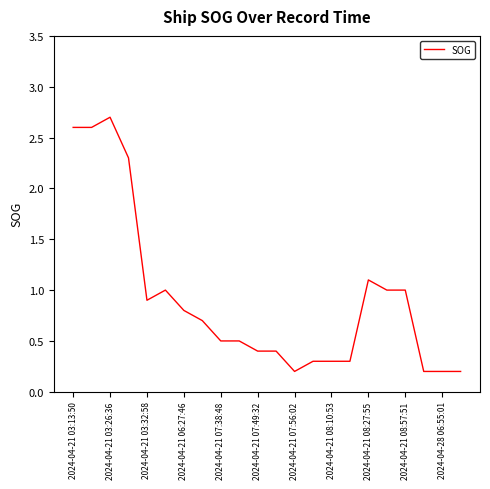

What is the greatest value displayed?

2.7